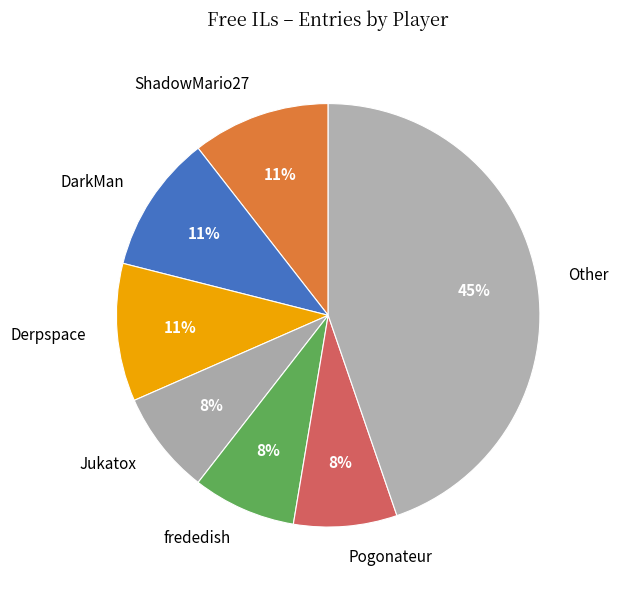

What is the largest slice in the pie chart?

Other